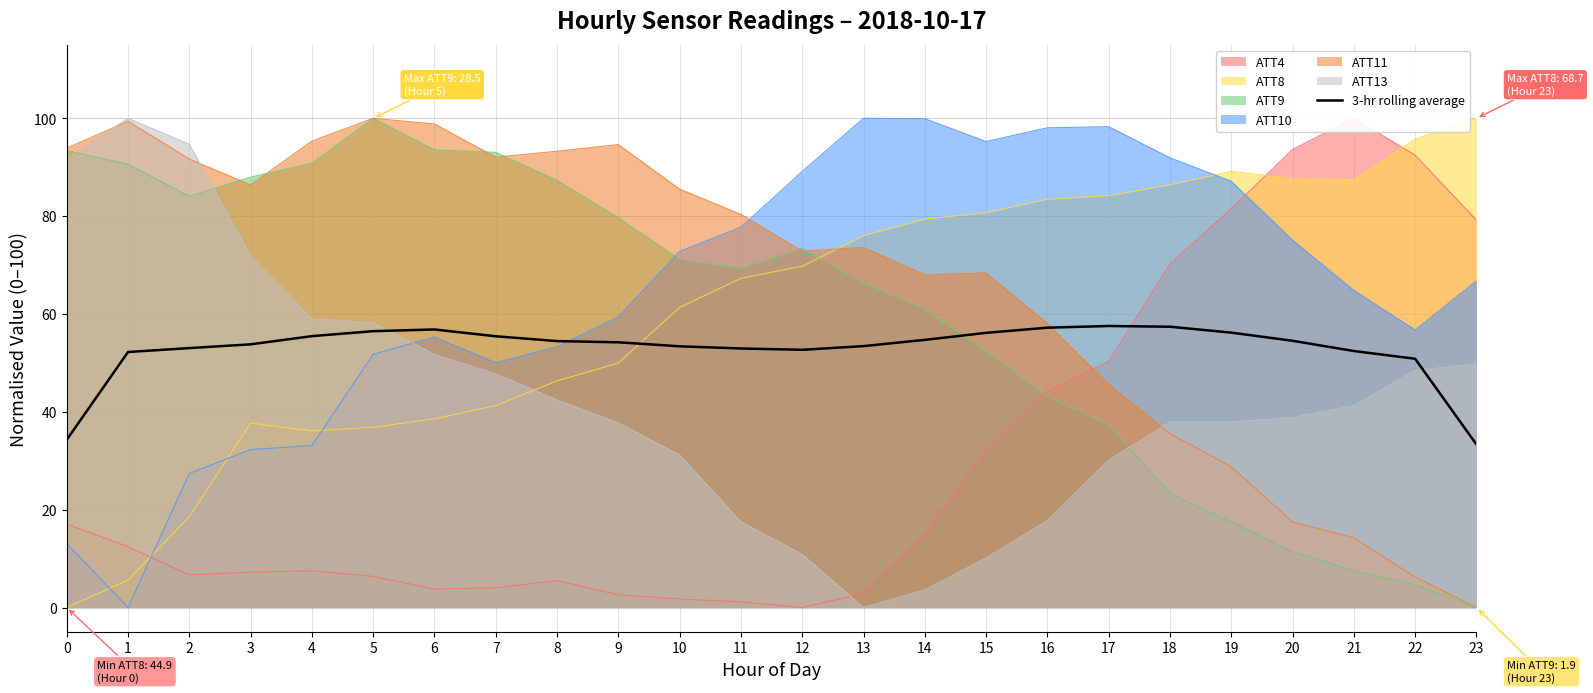

What is the difference between the maximum and minimum values?

24.2